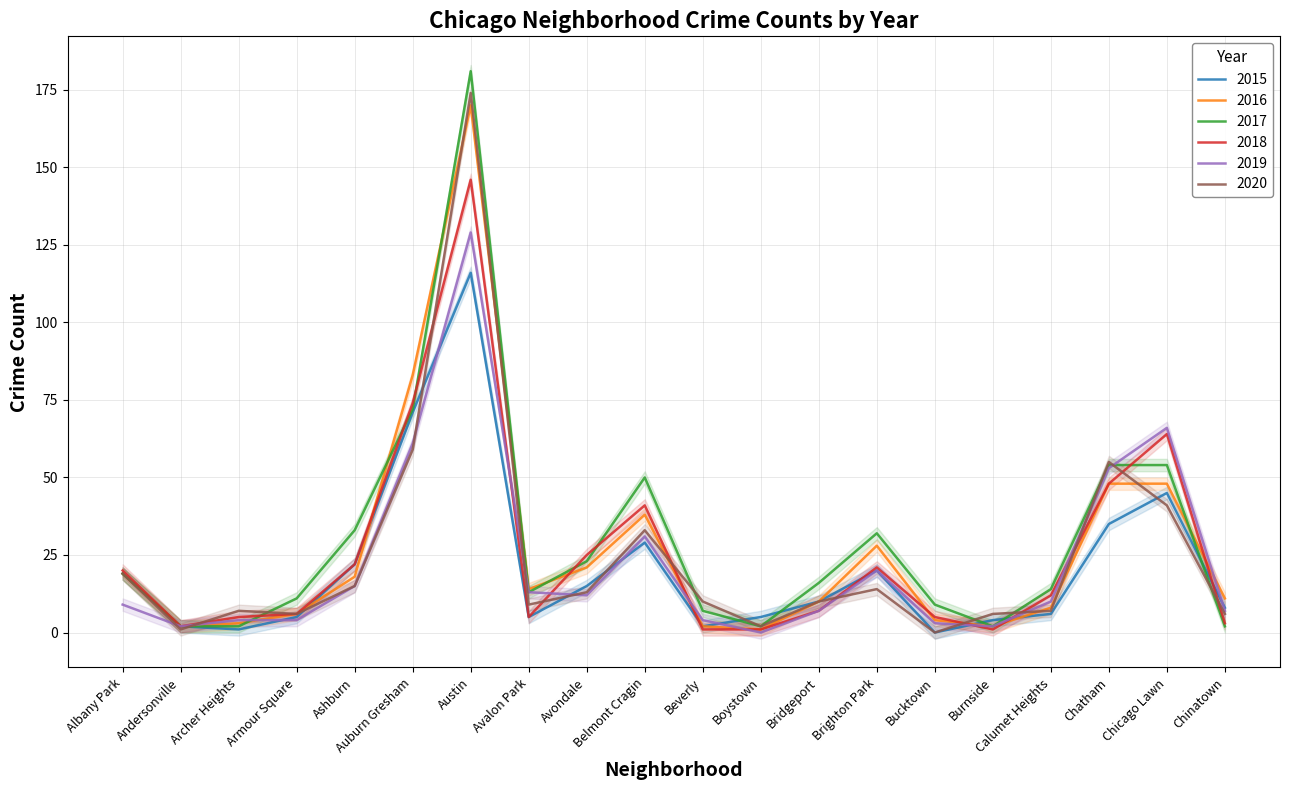

At how many categories does at least one series exceed 29?

7